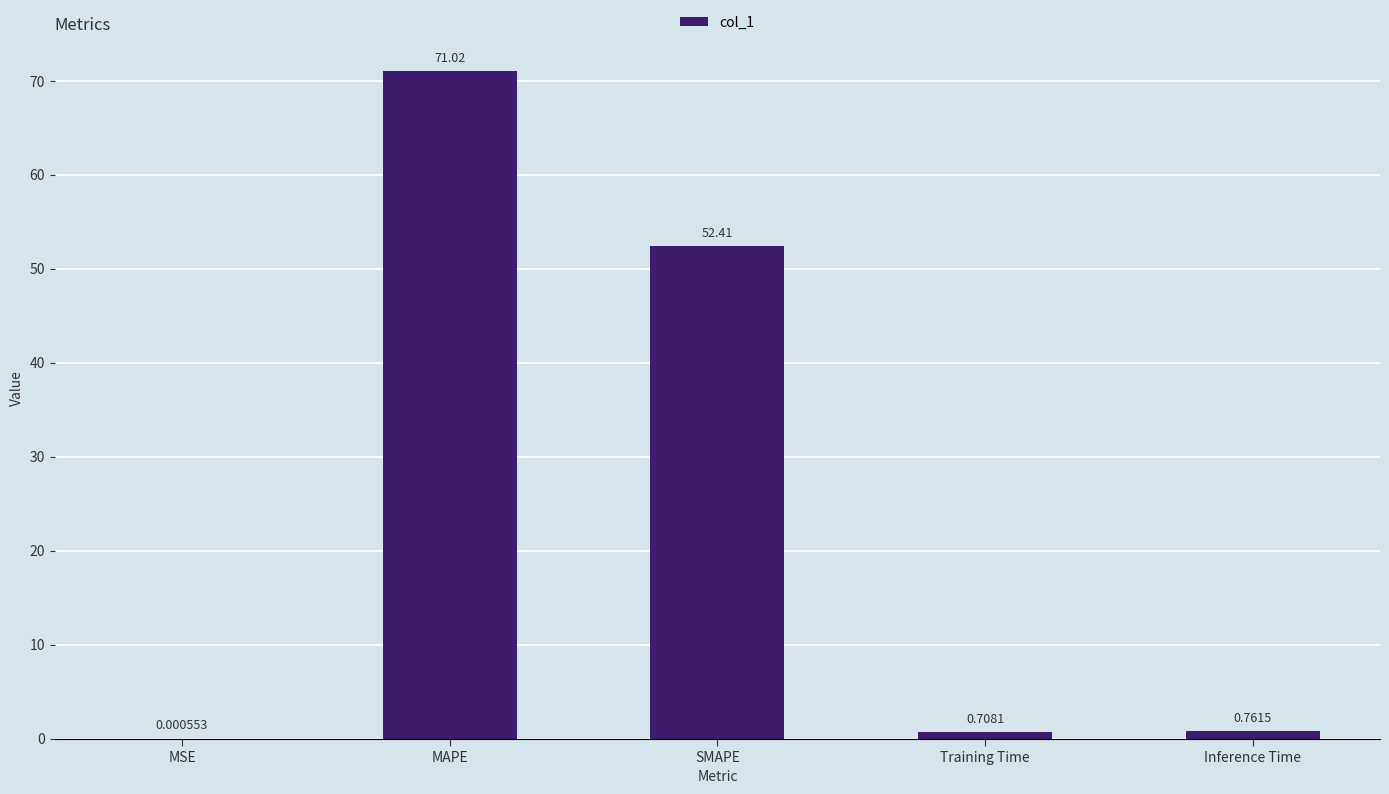

What is the sum of all values?

124.9